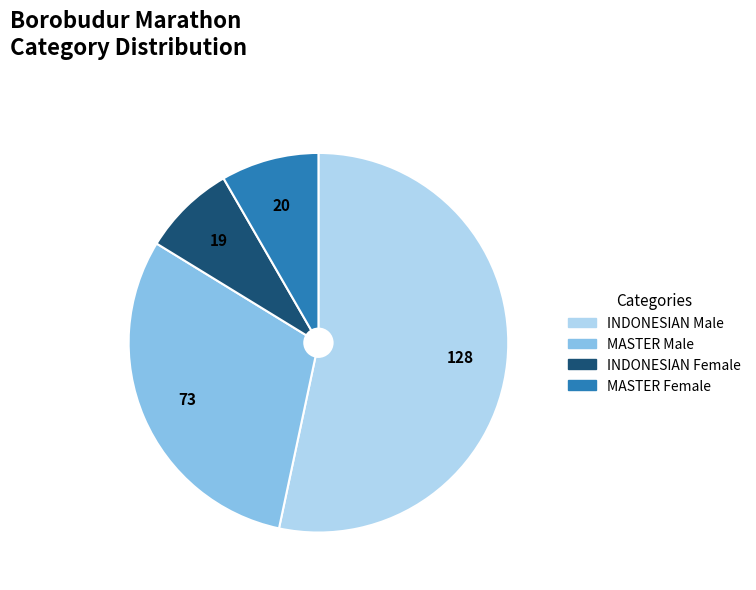

Is there a majority slice in this chart?

Yes